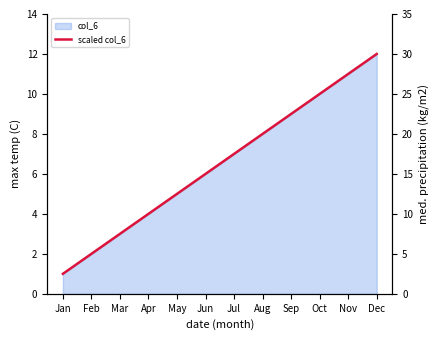

Rank the categories by value from lowest to highest.

Jan, Feb, Mar, Apr, May, Jun, Jul, Aug, Sep, Oct, Nov, Dec